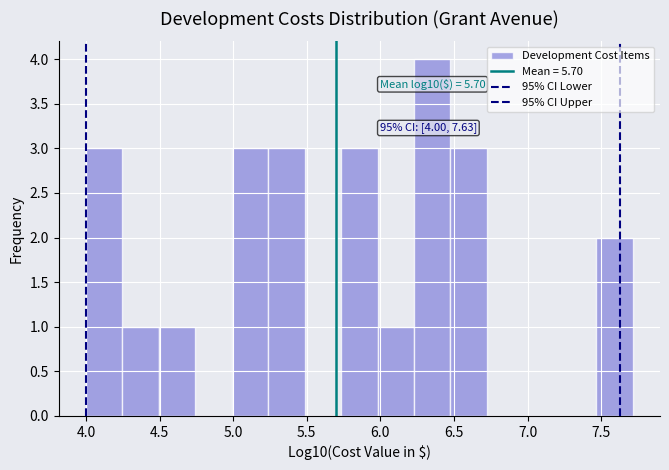

Which range on the x-axis has the tallest bar?

6.25 to 6.50